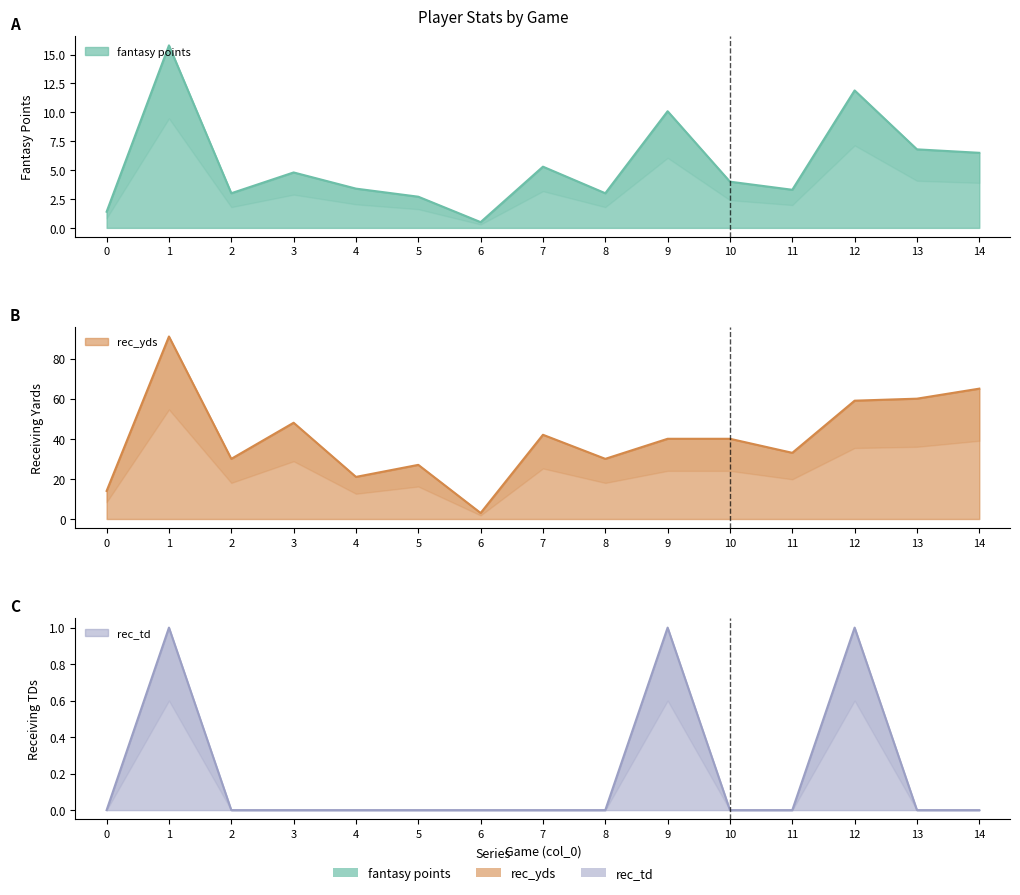

What is the total value across all series at 7?

47.3